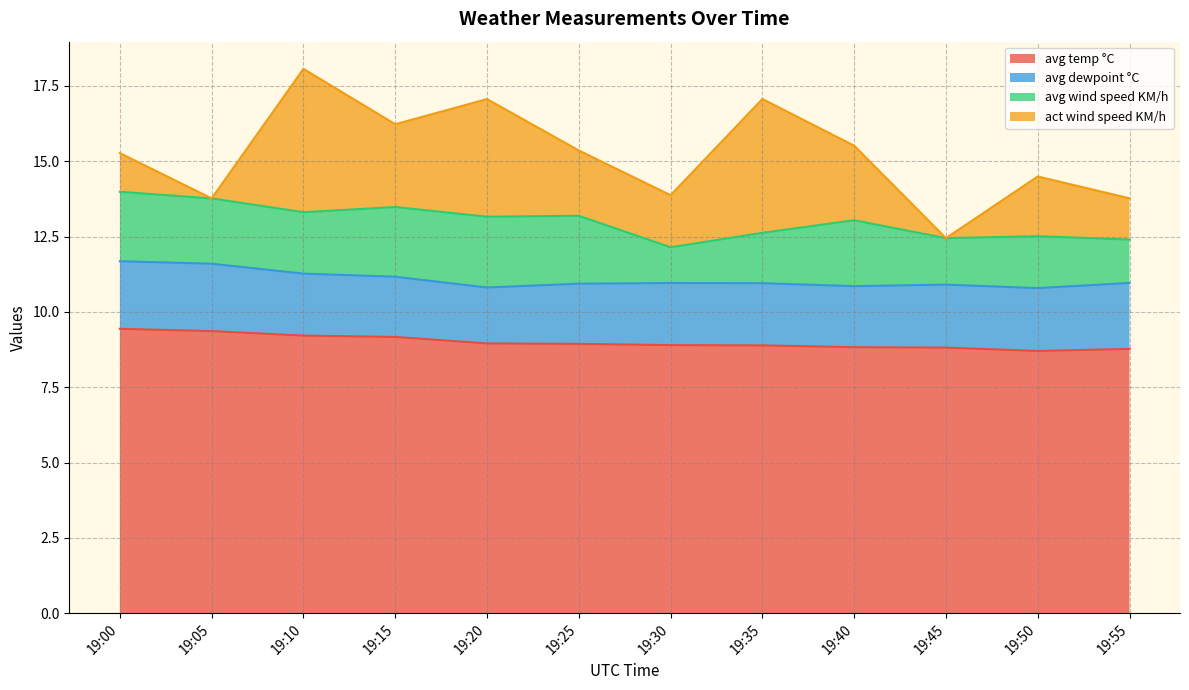

In act wind speed KM/h, how many points are lower than both neighbors (excluding endpoints)?

4